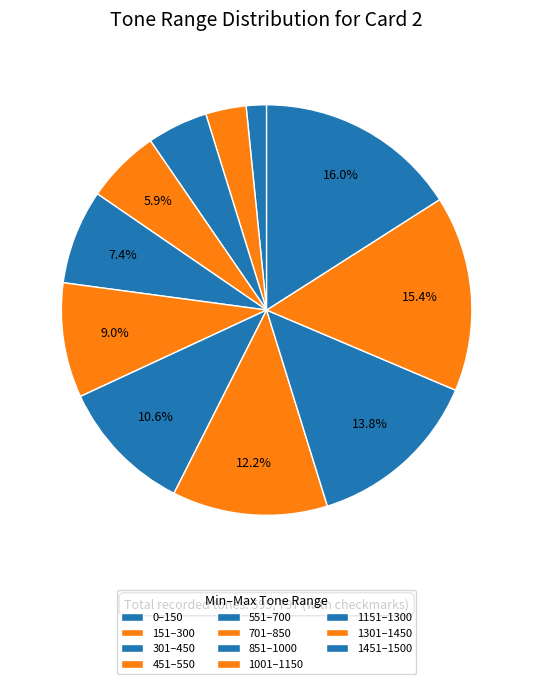

Count the number of slices in the pie.

11